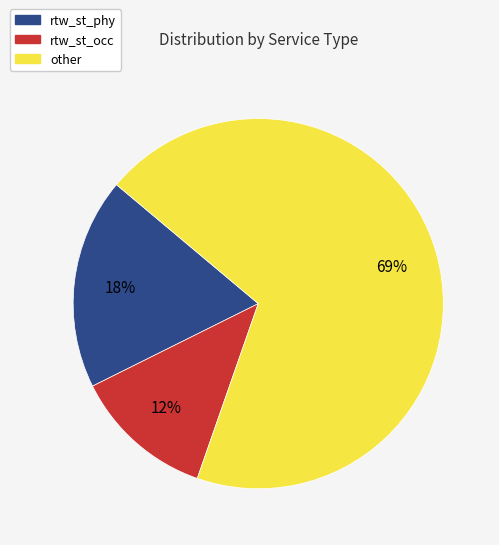

Does any single category account for the majority?

Yes